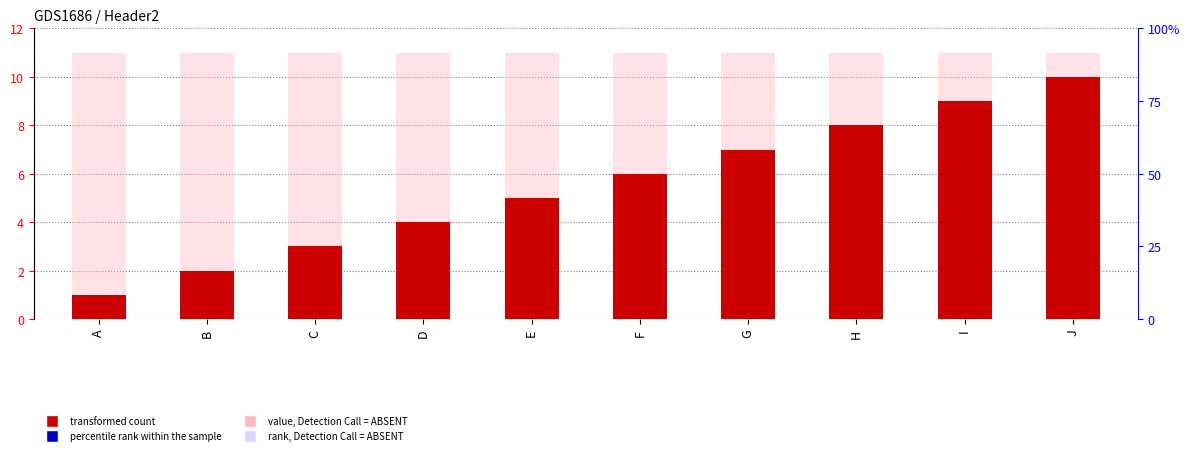

How many values are between 3 and 8?

6